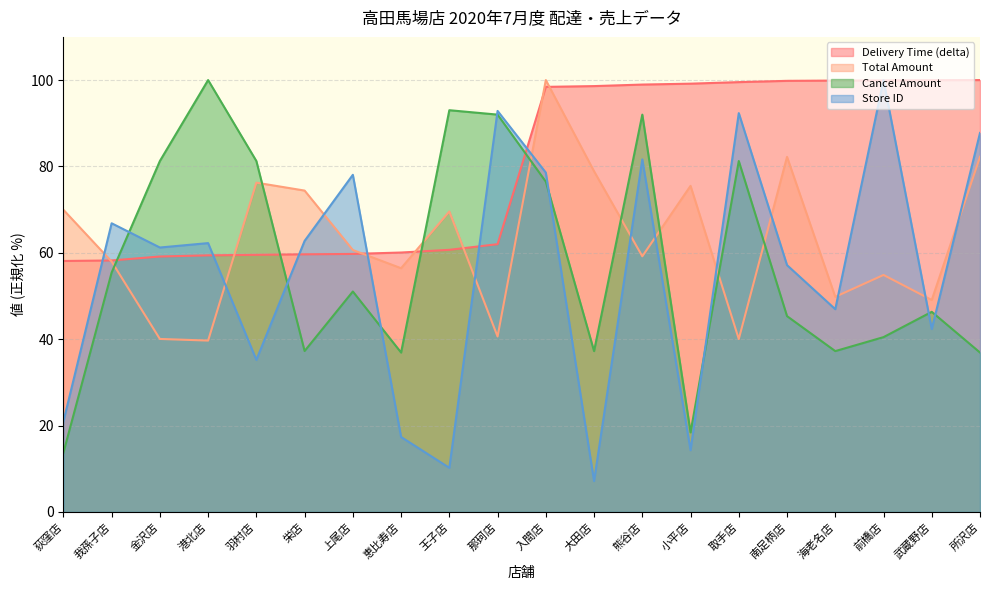

What are all the series names shown in the legend?

Delivery Time (delta), Total Amount, Cancel Amount, Store ID